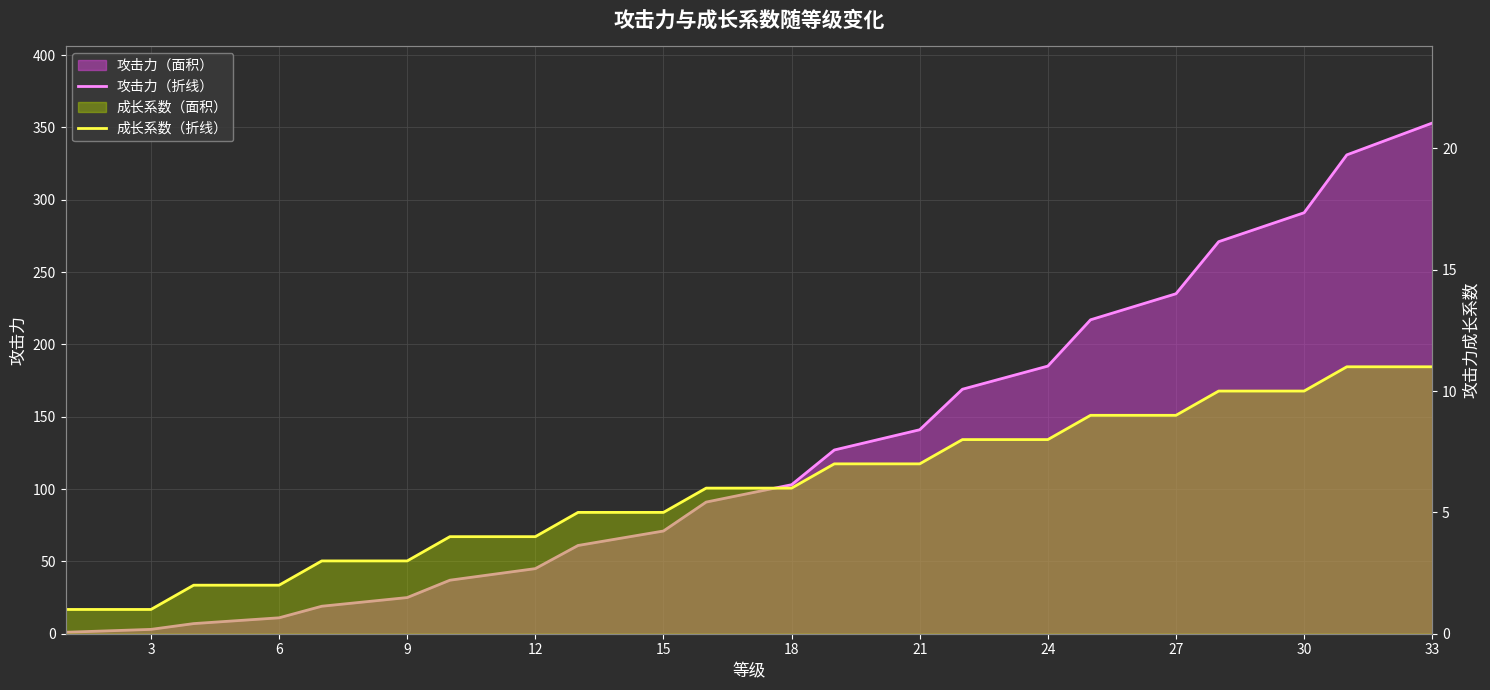

True or false: 成长系数（折线） and 攻击力（折线） intersect in this chart.

False